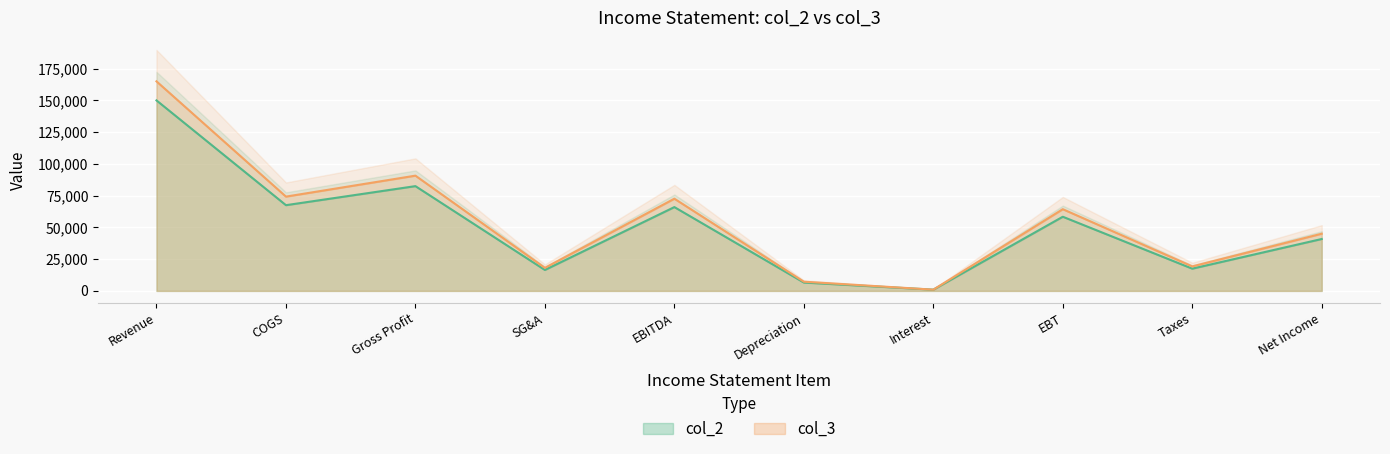

What position from the left is COGS?

2